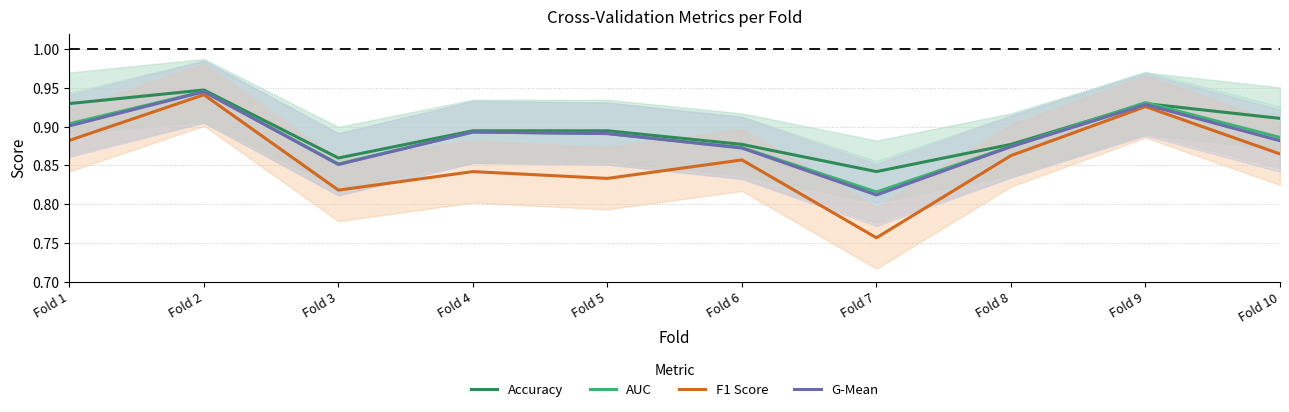

Rank the series at Fold 9 from lowest to highest value.

F1 Score, G-Mean, Accuracy, AUC